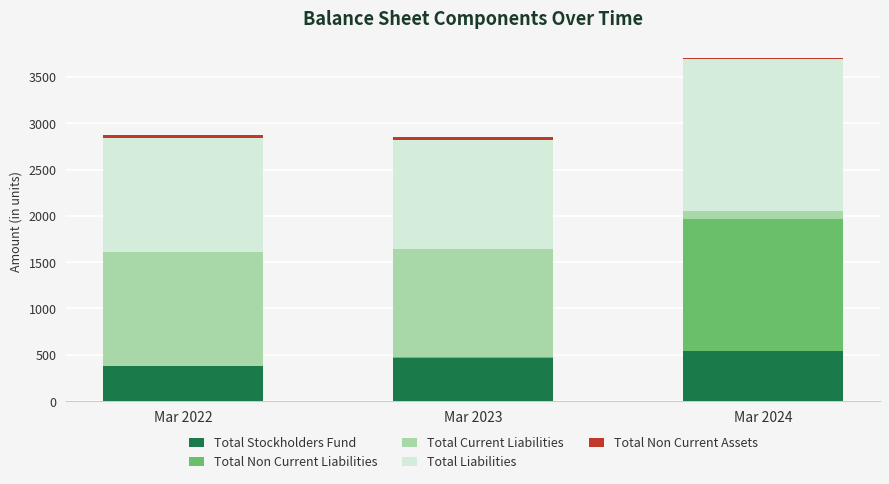

True or false: Total Stockholders Fund has a value of 121.6 at Mar 2022.

False